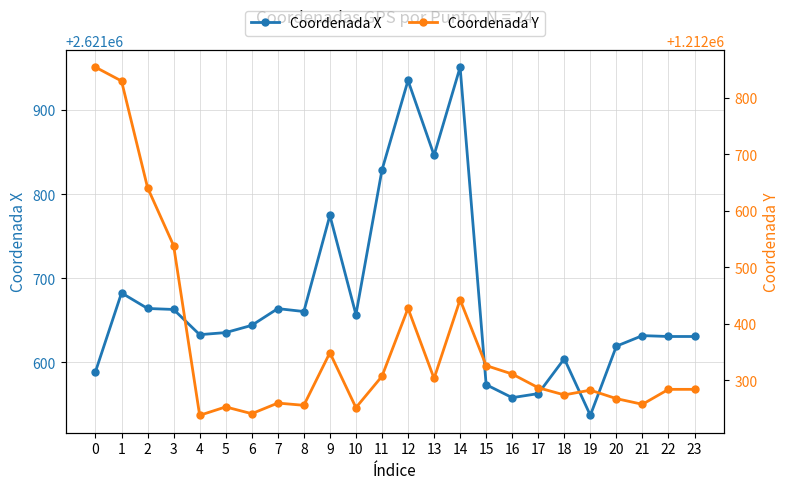

List the labels in order of Coordenada X value, largest first.

14, 12, 13, 11, 9, 1, 2, 7, 3, 8, 10, 6, 5, 4, 21, 22, 23, 20, 18, 0, 15, 17, 16, 19